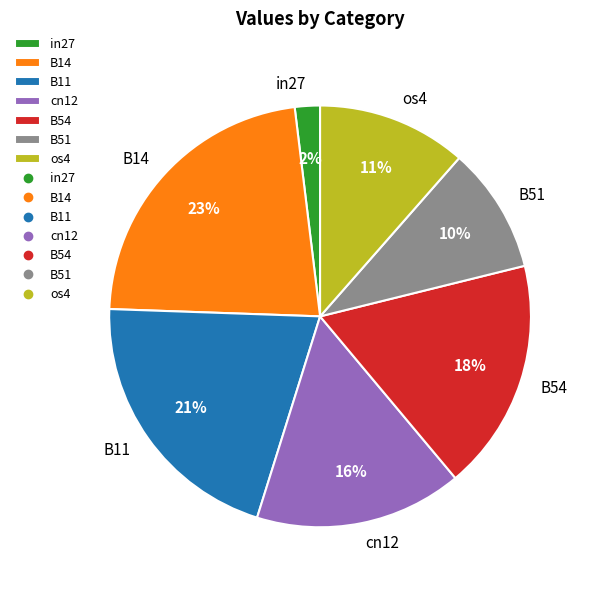

Does B11 represent more than half of the total?

No